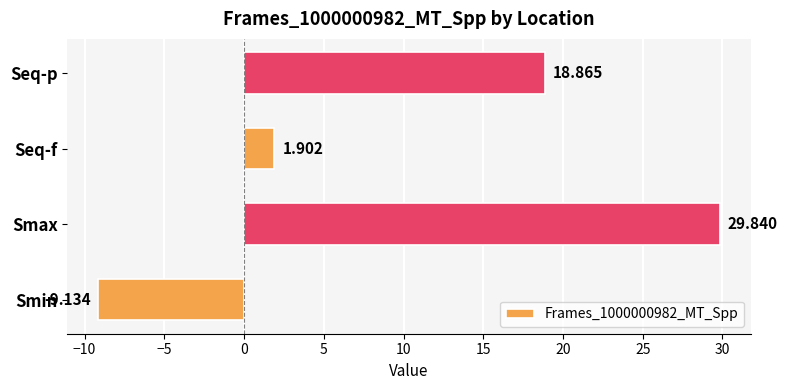

At which category does the chart reach its minimum across all series?

Smin